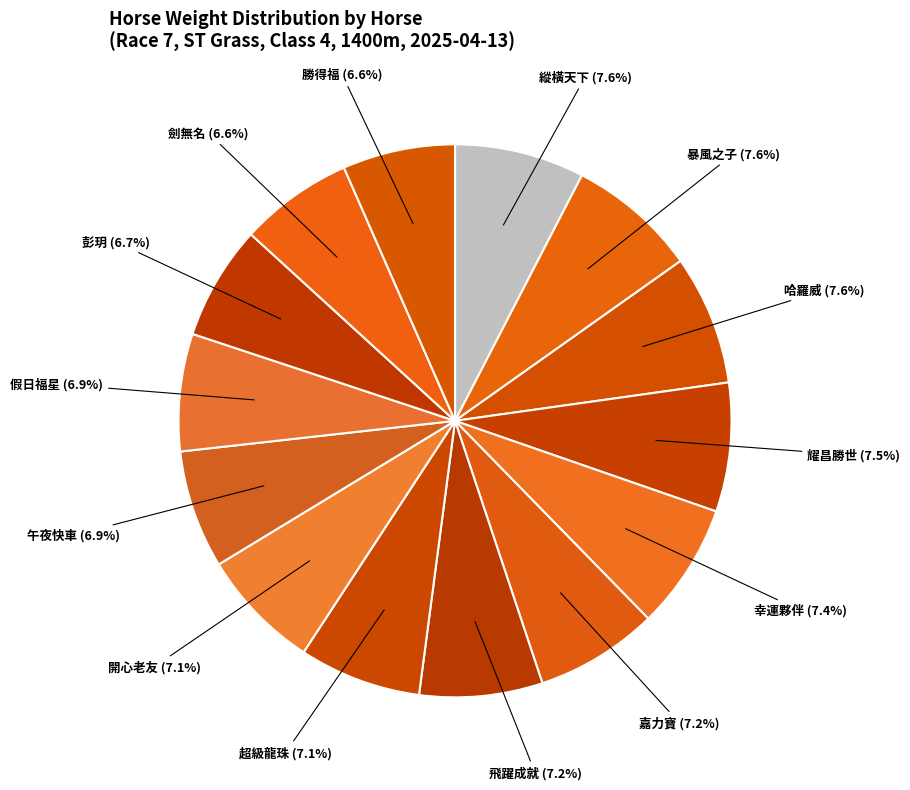

Count the number of slices in the pie.

14